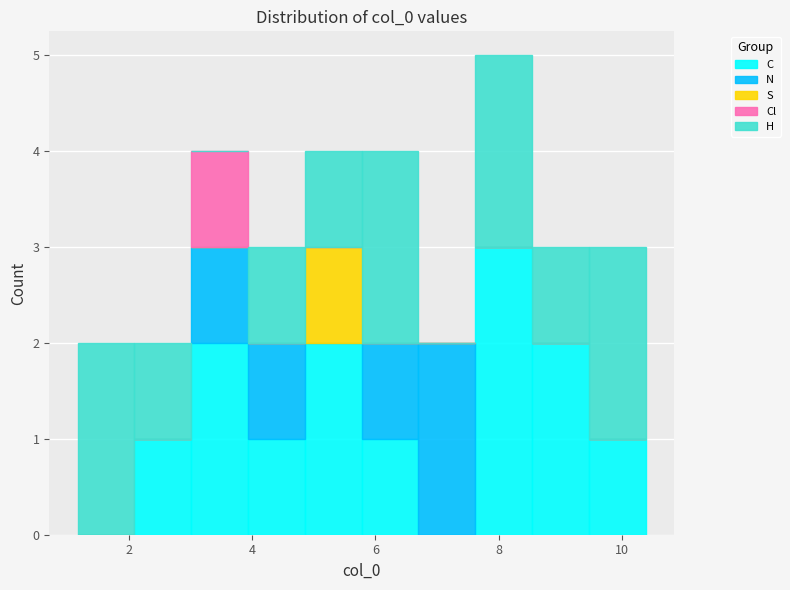

Which range on the x-axis has the tallest stacked bar (by total height)?

7.6 to 8.6